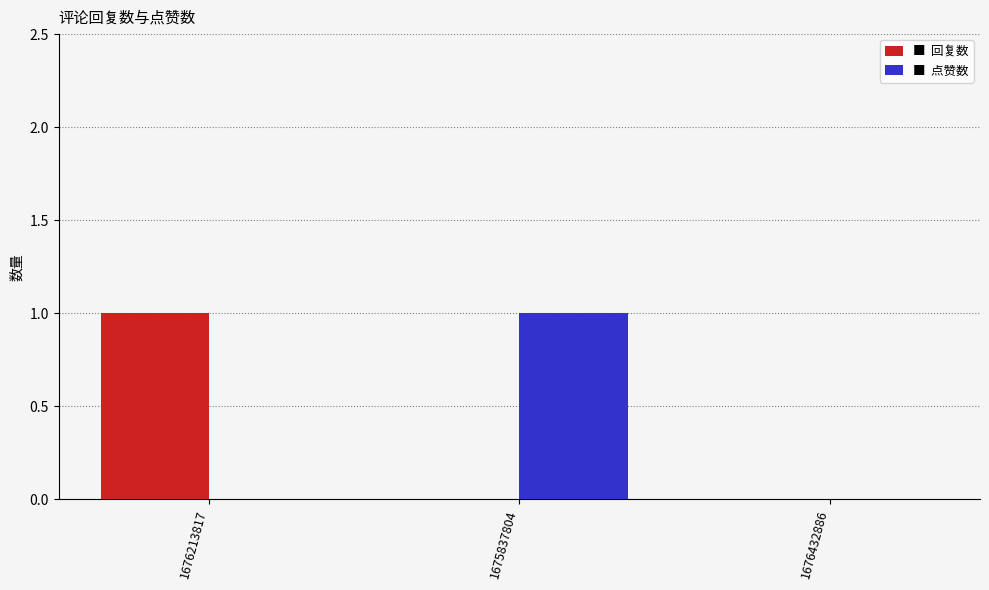

Reading left to right, transcribe all the data shown in this chart.

回复数: 1676213817=1	1675837804=0	1676432886=0
点赞数: 1676213817=0	1675837804=1	1676432886=0